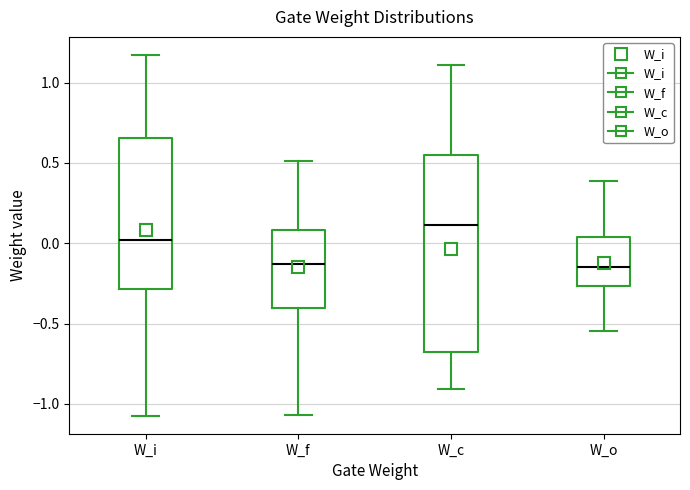

Comparing the boxes themselves (not the whiskers), which one is the tallest?

W_c